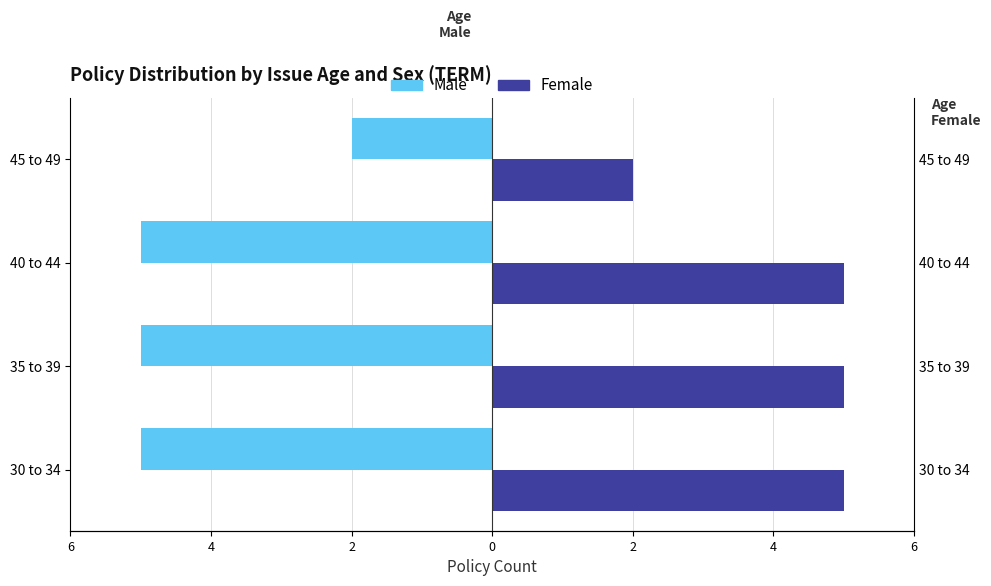

Count the number of categories in the chart.

4